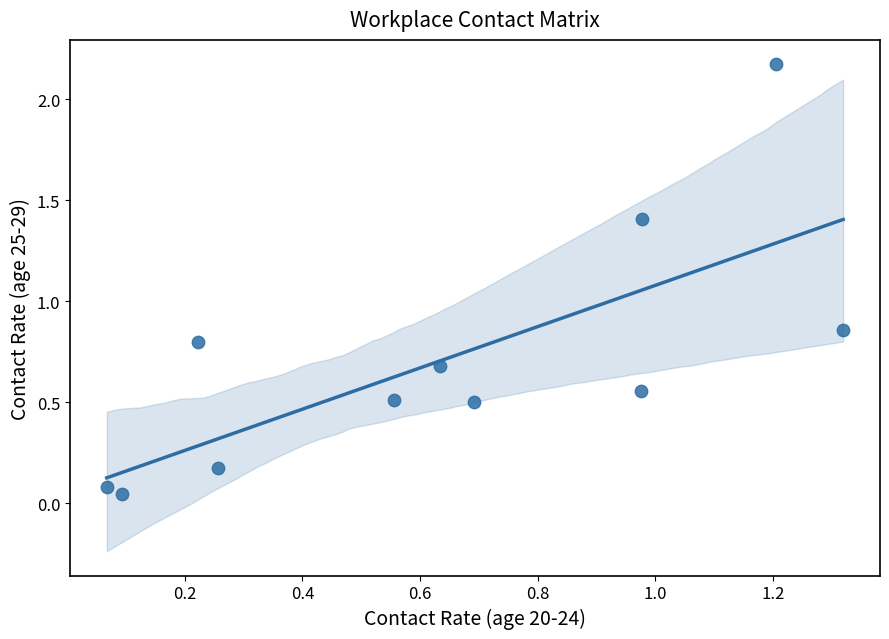

What is the range of X values (max minus min)?

1.3